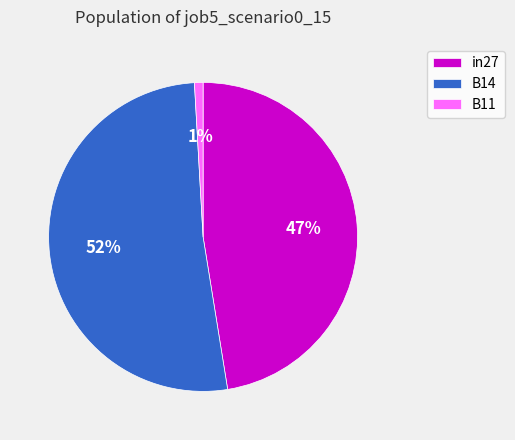

To the nearest percent, what is the difference between the largest and smallest slice percentages?

51%